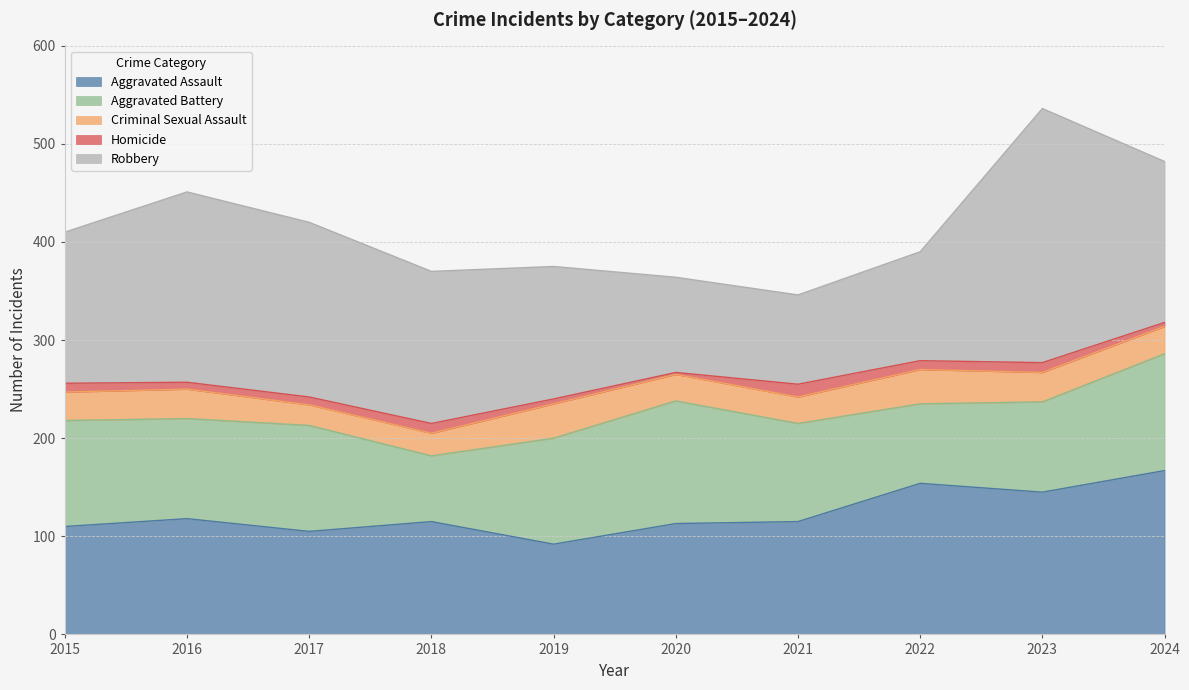

Where is Aggravated Battery nearest to the value 96?

2021